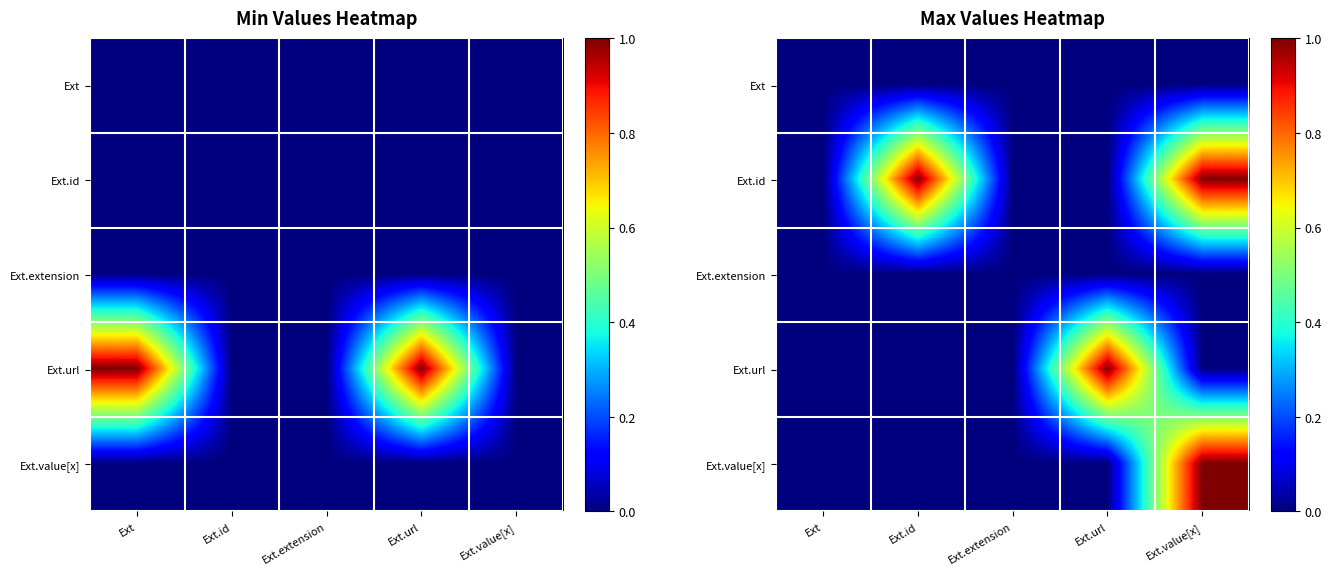

Rank the categories by Ext value from highest to lowest.

Ext, Ext.id, Ext.extension, Ext.url, Ext.value[x]